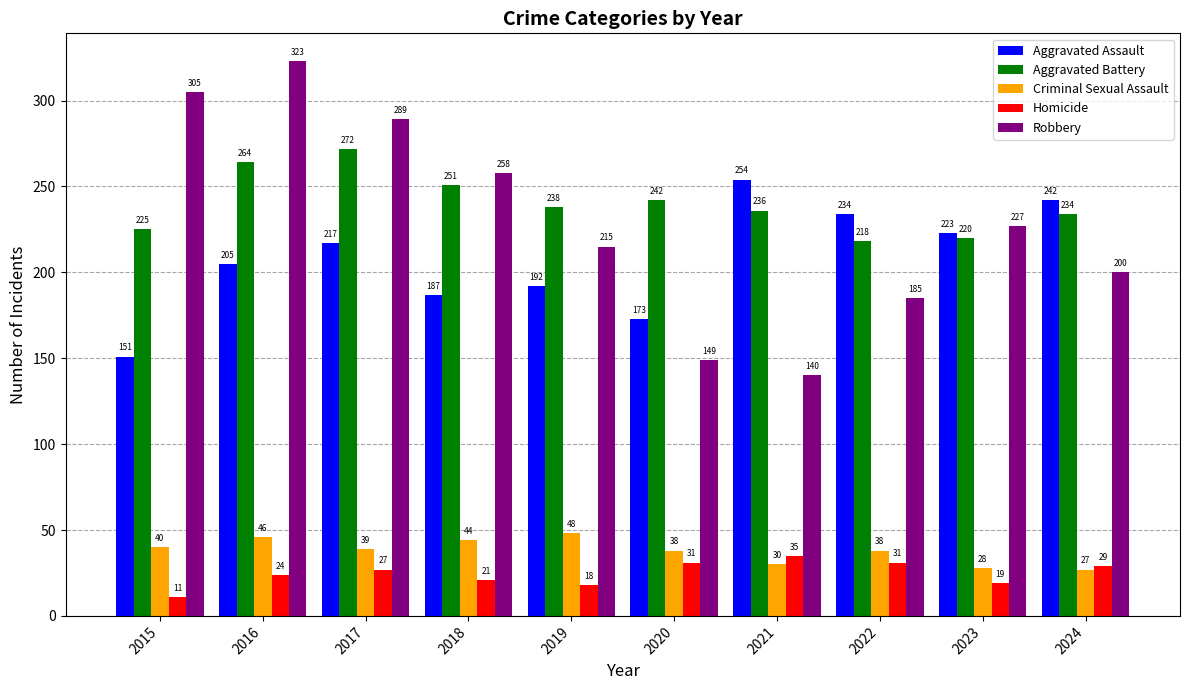

Which series has the largest range (max minus min)?

Robbery